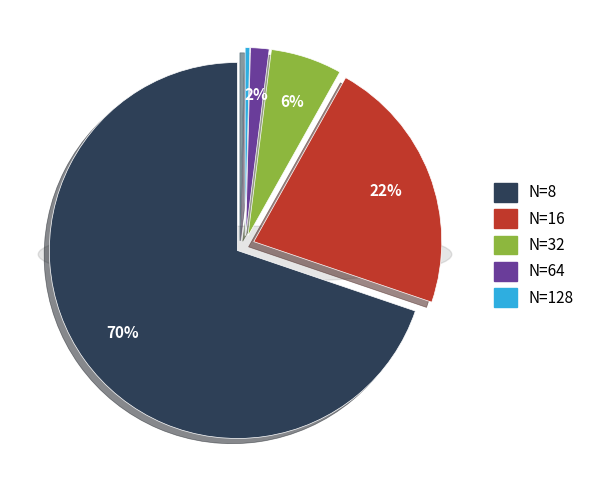

How many segments does this pie chart have?

5